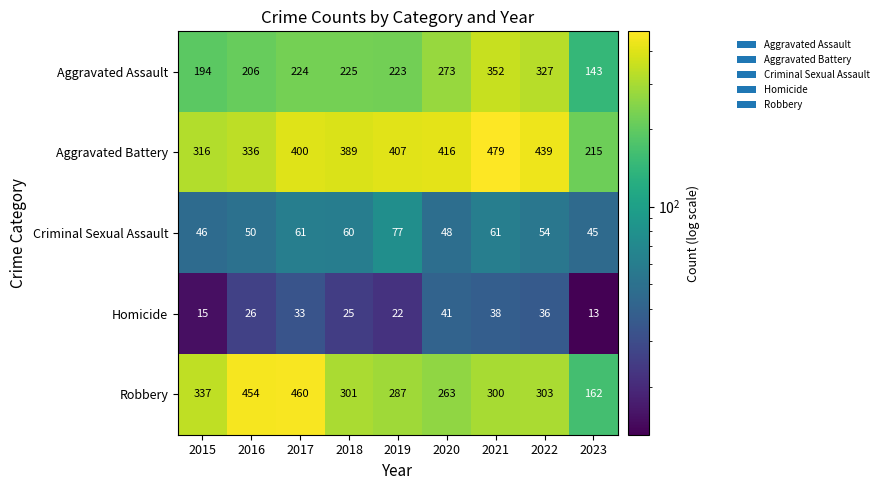

Which series has the largest total across all categories?

Aggravated Battery